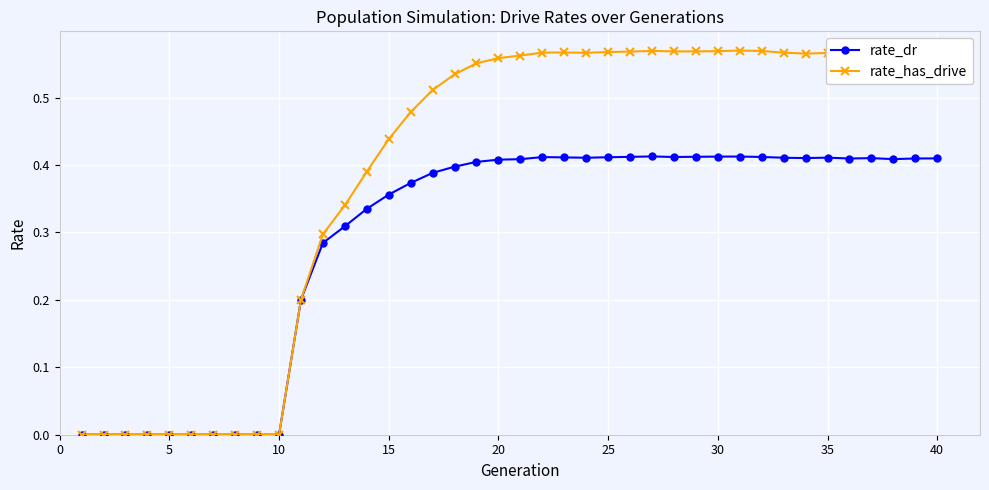

Which series has the largest total across all categories?

rate_has_drive